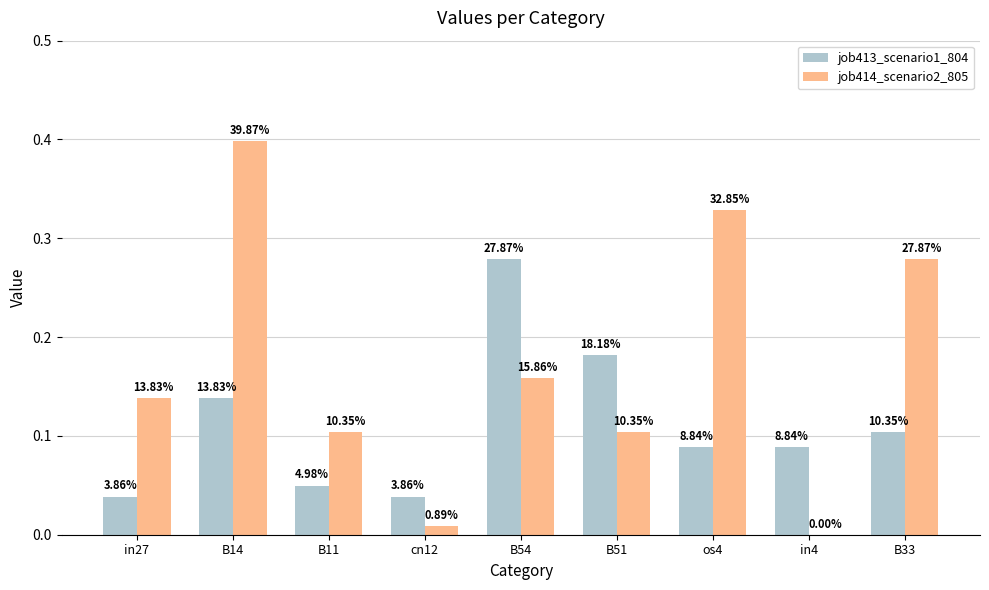

Which category has the highest value in the job414_scenario2_805 series?

B14